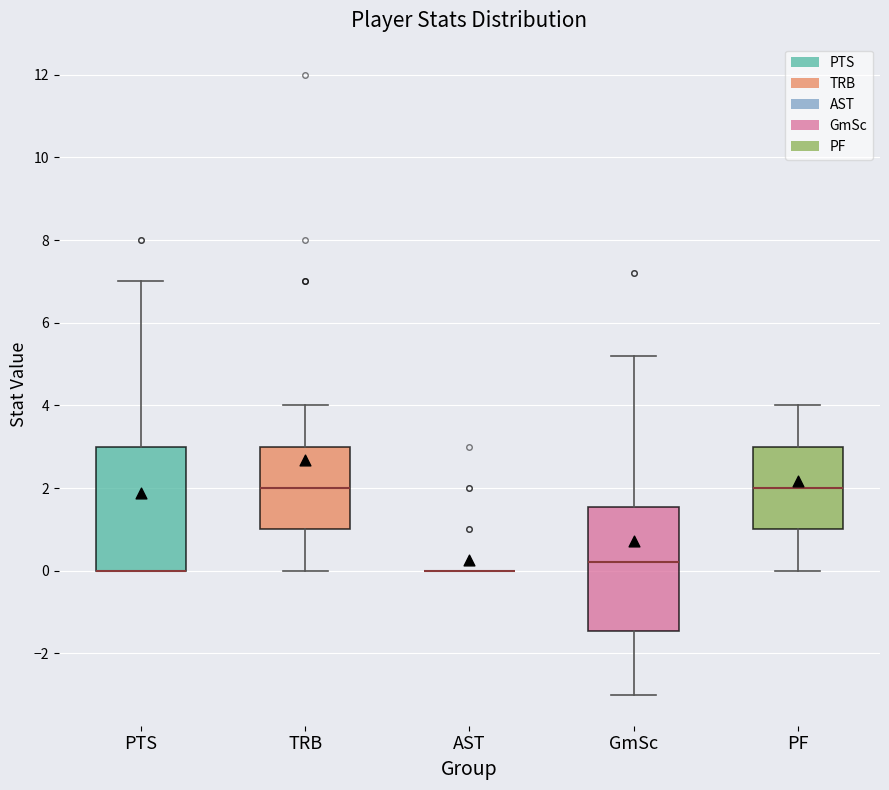

Reading left to right, read every box against the y-axis: the position of its median line, the range the box covers, and the ends of its whiskers. The values are not printed on the chart, so give them approximately, as read against the axis.

PTS: median 0.0 (drawn on the box's lower edge), box 0.0 to 3.0, whiskers 0.0 to 7.0
TRB: median 2.0, box 1.0 to 3.0, whiskers 0.0 to 4.0
AST: box collapsed to a line at 0.0, whiskers 0.0 to 0.0
GmSc: median 0.2, box -1.4 to 1.6, whiskers -3.0 to 5.2
PF: median 2.0, box 1.0 to 3.0, whiskers 0.0 to 4.0